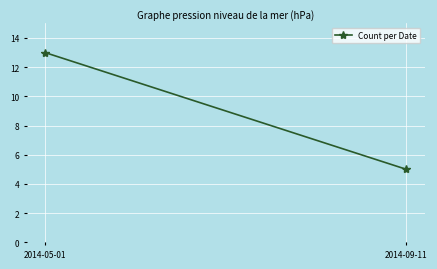

Rank the categories by value from lowest to highest.

2014-09-11, 2014-05-01